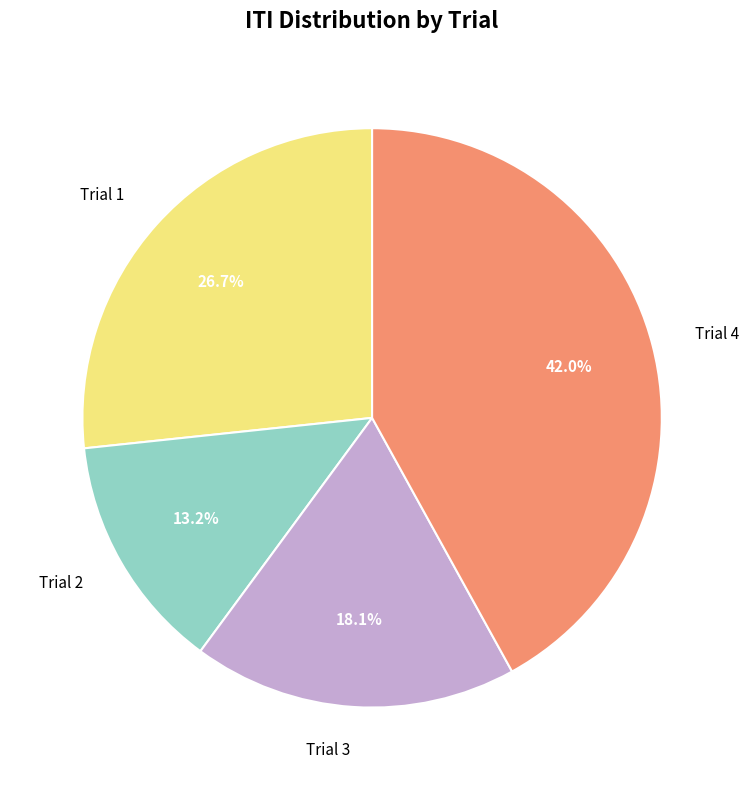

How much of the chart is everything except Trial 4?

58.0%